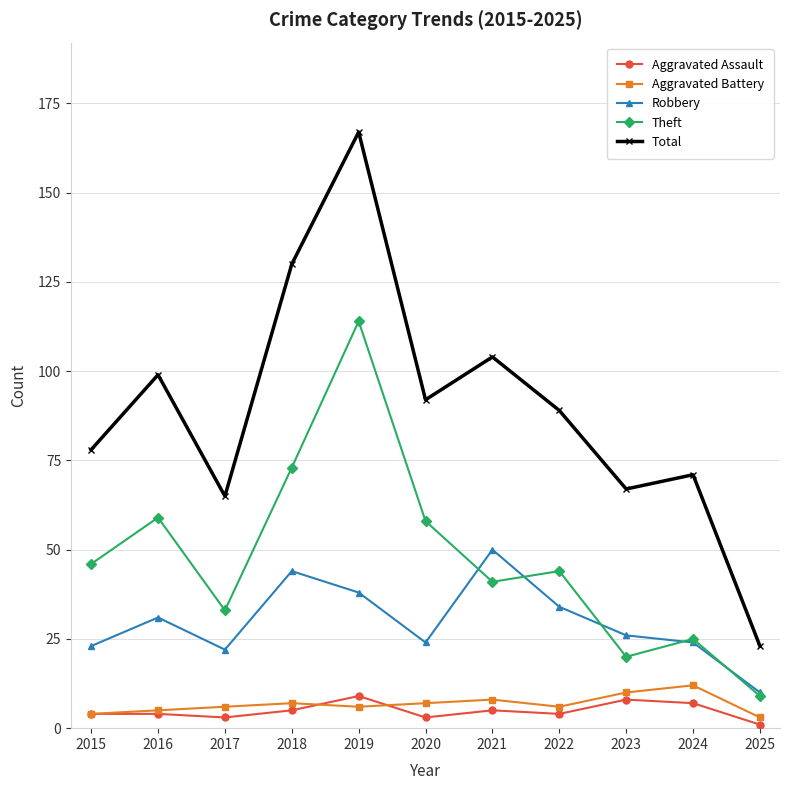

What is the total value across all series at 2023?

131